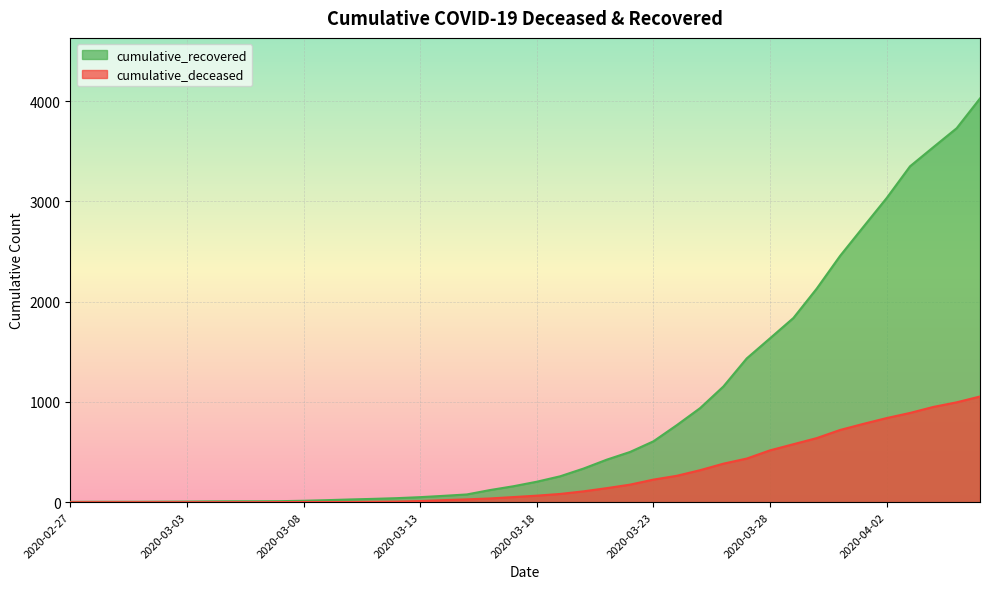

At how many categories does at least one series exceed 992?

12